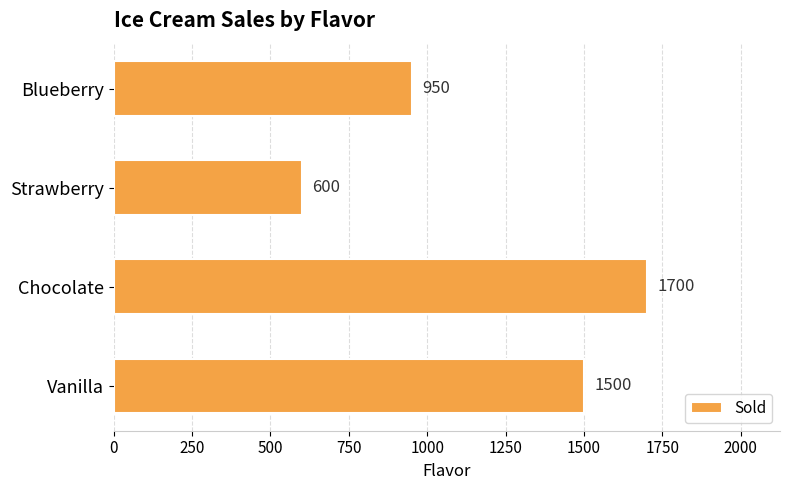

List the labels in order of value, smallest first.

Strawberry, Blueberry, Vanilla, Chocolate